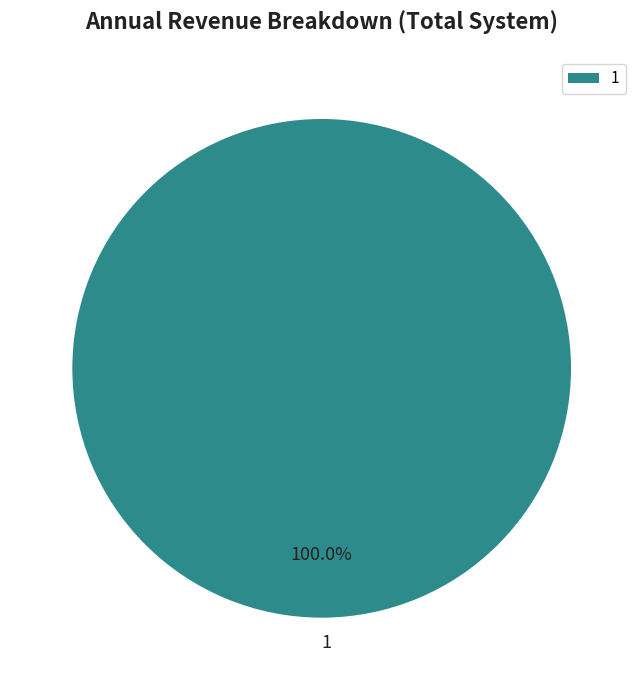

Does any single category account for the majority?

Yes